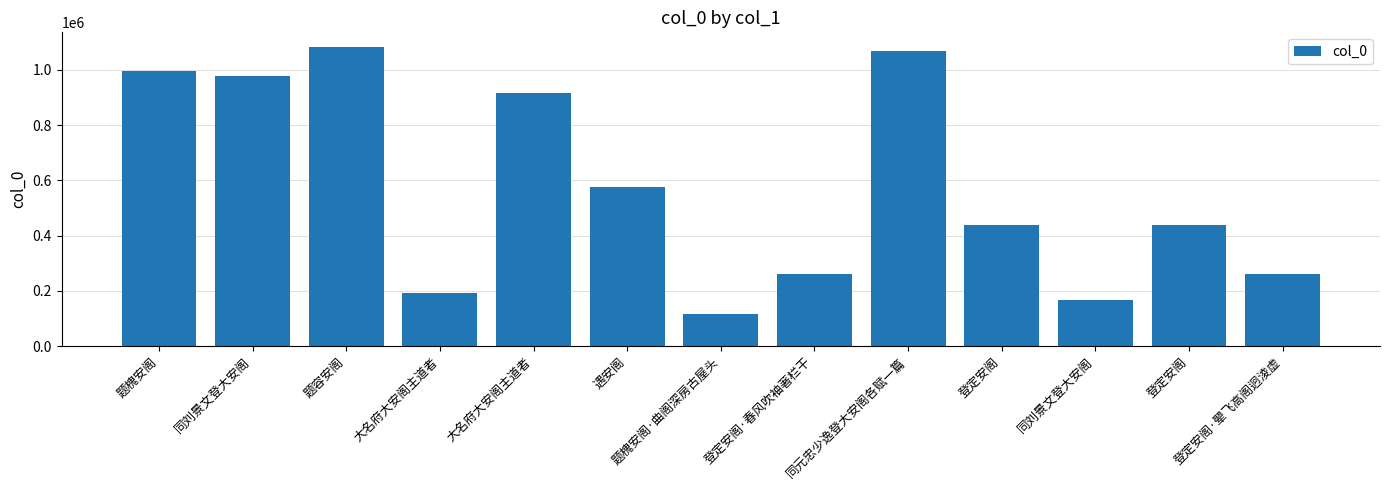

Reading left to right, what are all the values shown in this chart?

题槐安阁=996291	同刘景文登大安阁=979390	题容安阁=1082135	大名府大安阁主道者=193123	大名府大安阁主道者=916036	遇安阁=577921	题槐安阁·曲阁深房古屋头=114991	登定安阁·春风吹袖著栏干=260131	同元忠少逸登大安阁各赋一篇=1068558	登定安阁=437606	同刘景文登大安阁=165944	登定安阁=437470	登定安阁·翚飞高阁迥淩虚=259596